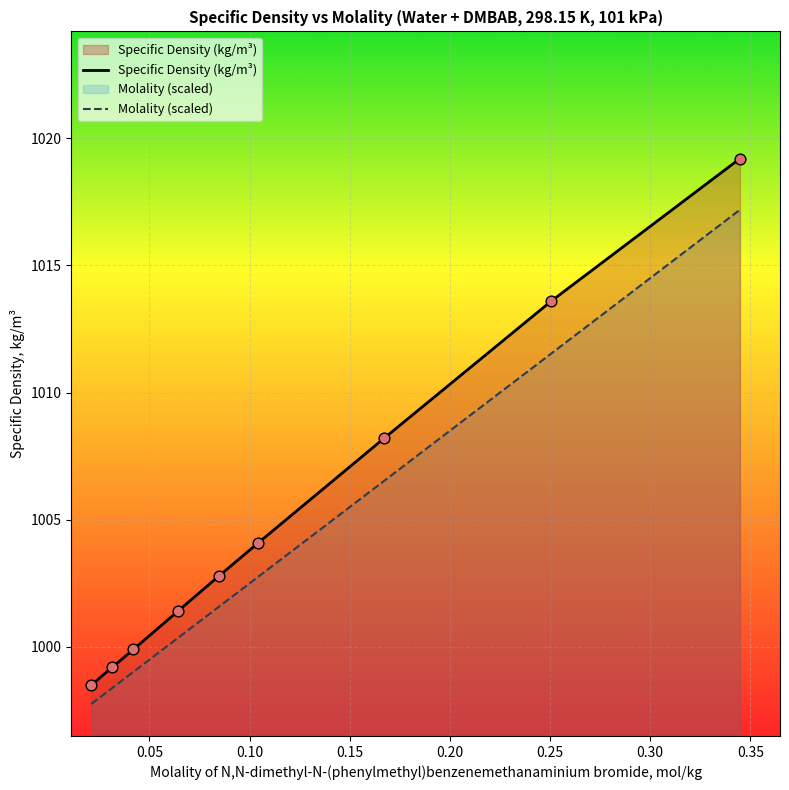

What are all the series names shown in the legend?

Specific Density (kg/m³), Molality (scaled)